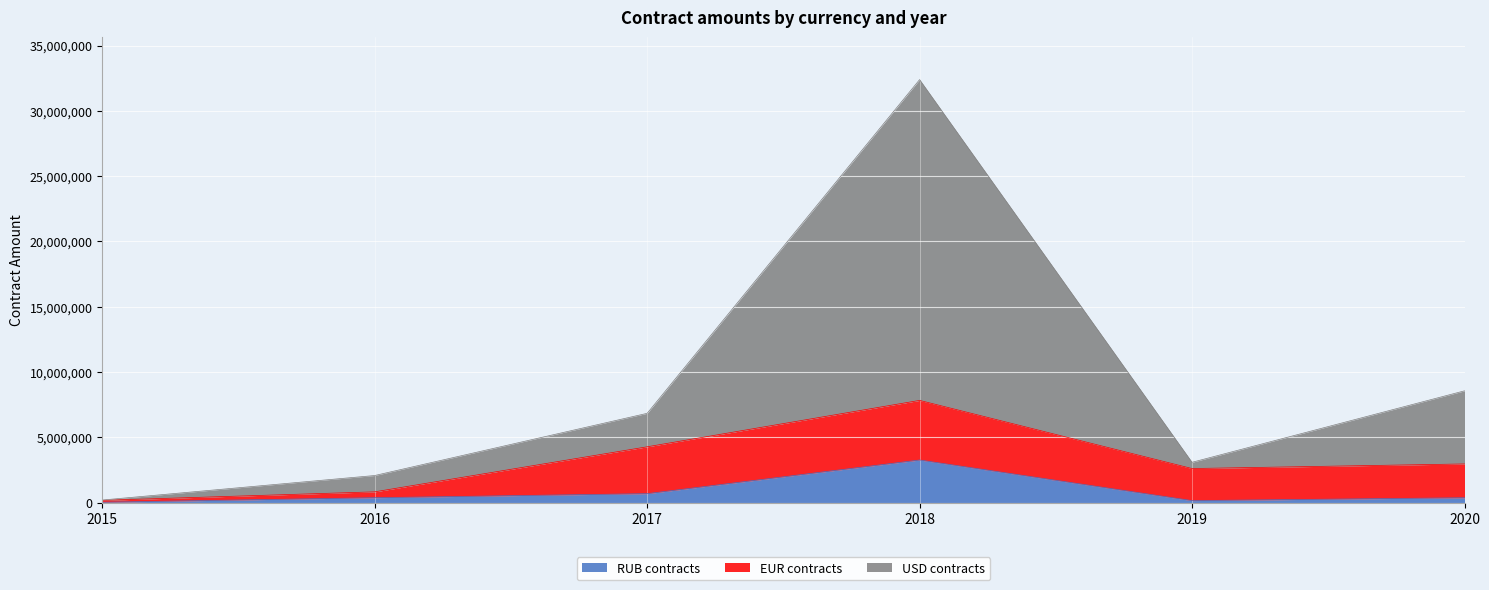

What are all the series names shown in the legend?

RUB contracts, EUR contracts, USD contracts